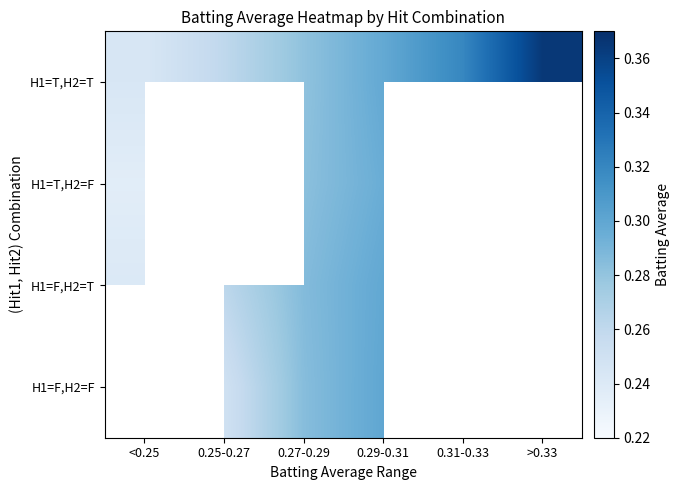

Which has a higher value, 0.27-0.29 or 0.31-0.33?

0.31-0.33